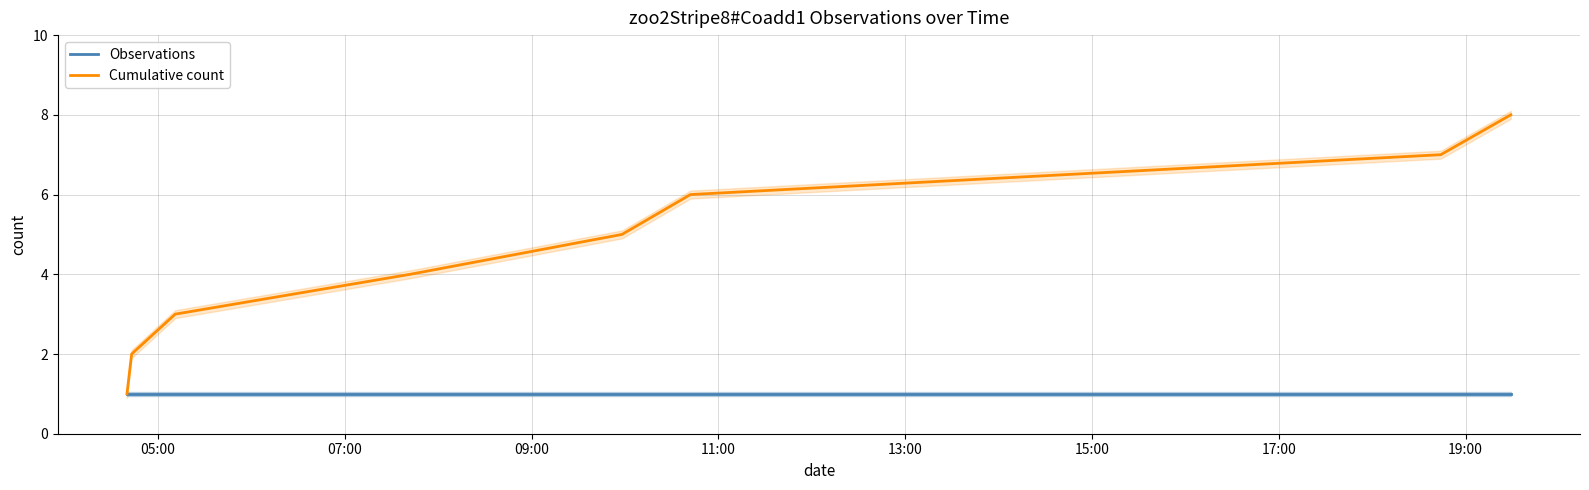

What is the highest value of the Cumulative count series?

8